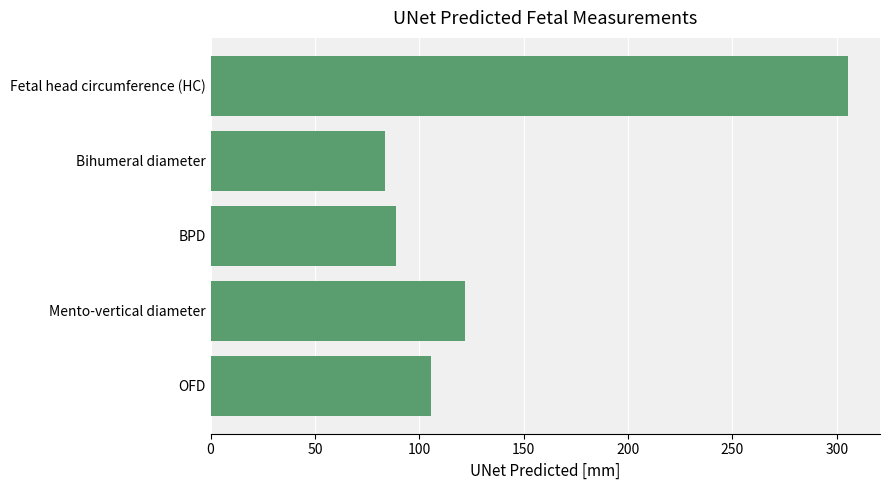

Which has a higher value, Bihumeral diameter or Fetal head circumference (HC)?

Fetal head circumference (HC)